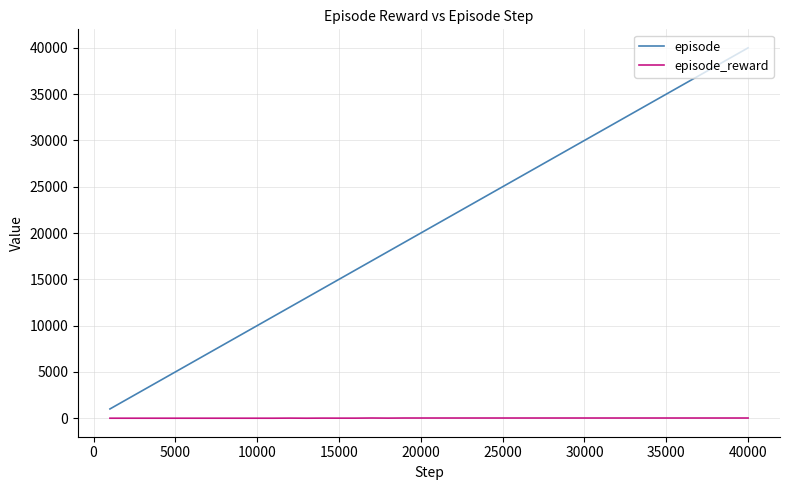

What is the difference between the maximum and minimum values in the episode series?

39000